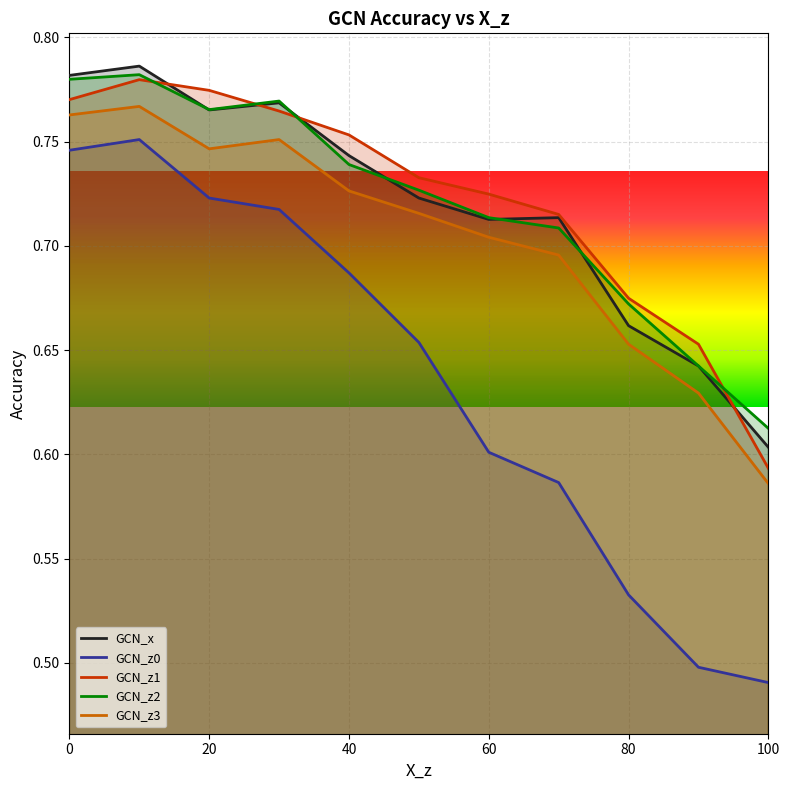

Between 80 and 100, which series saw the biggest shift?

GCN_z1